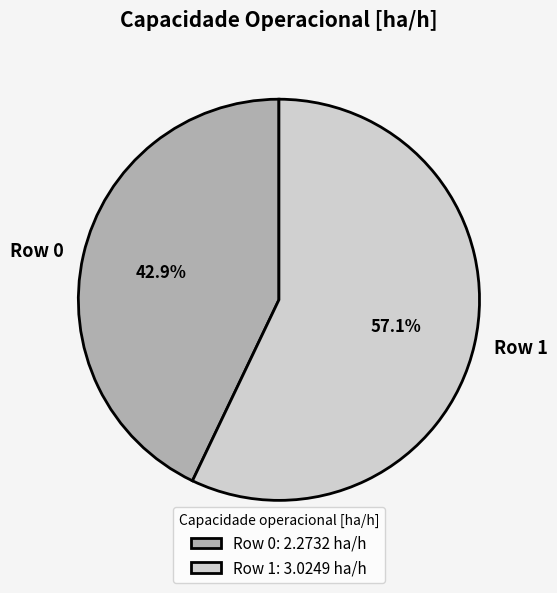

Rank the categories by value from lowest to highest.

Row 0, Row 1